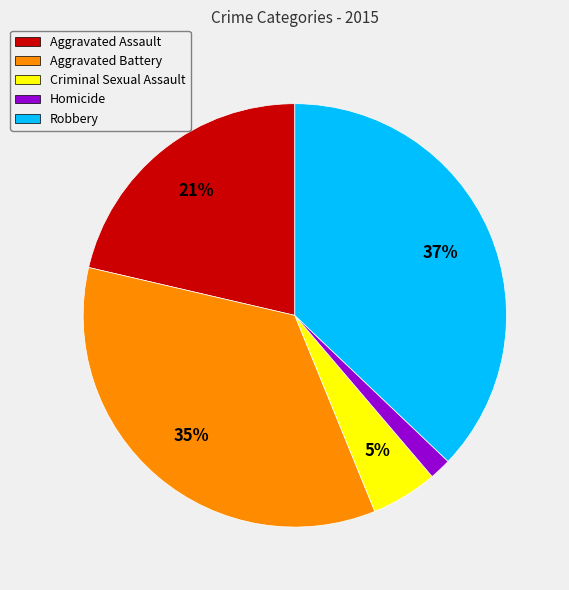

The Aggravated Assault slice represents 21% of the pie. True or false?

True